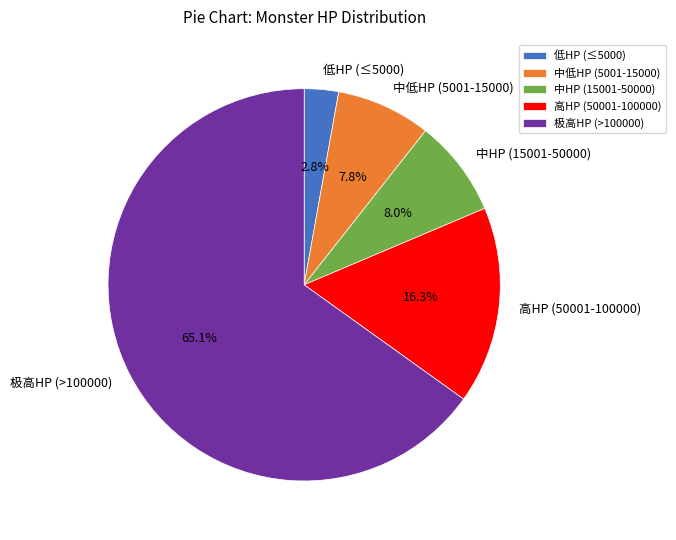

Which slice is the largest?

极高HP (>100000)